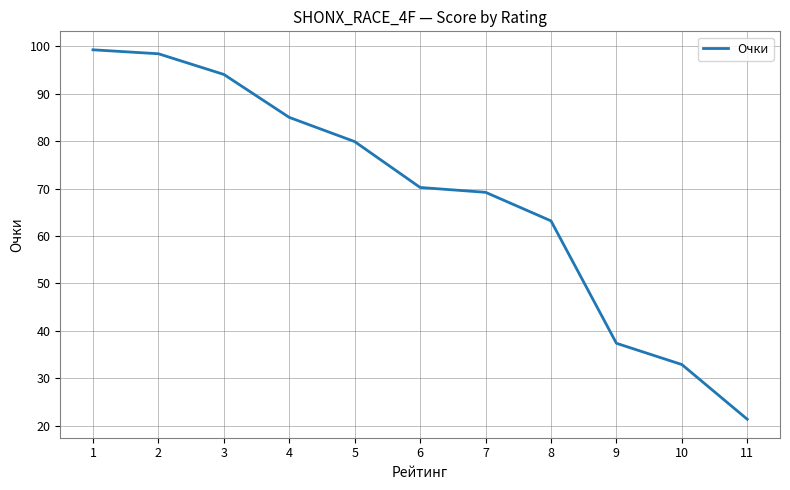

Where is the data nearest to the value 60?

8